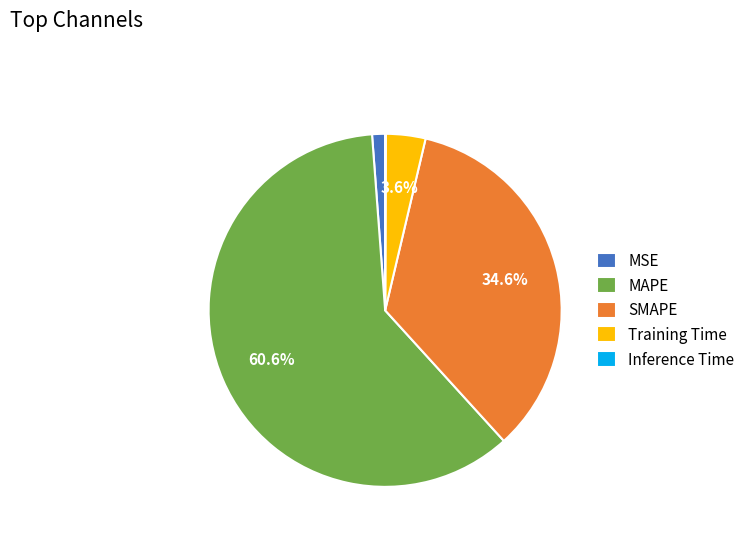

To the nearest percent, what is the combined percentage of SMAPE and Training Time?

38%